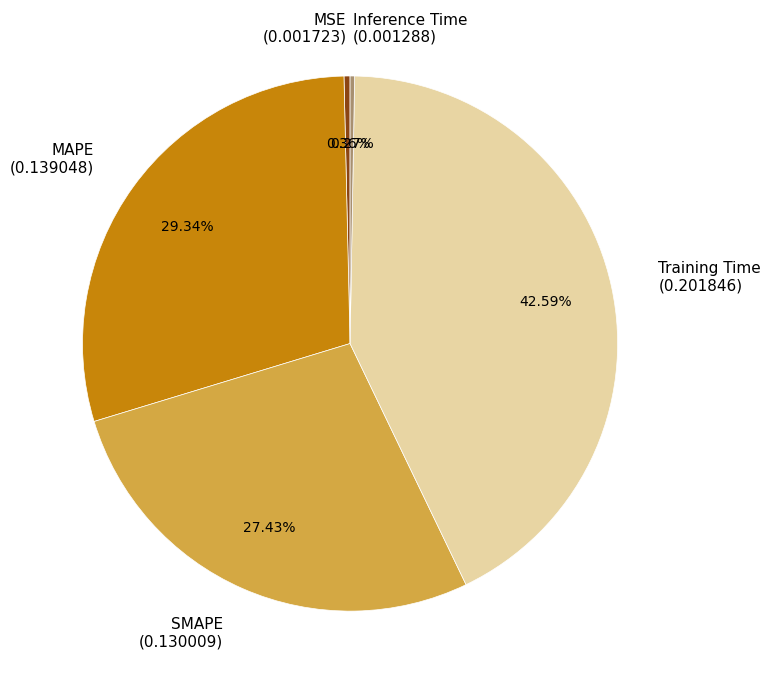

True or false: SMAPE accounts for 39% of the total.

False